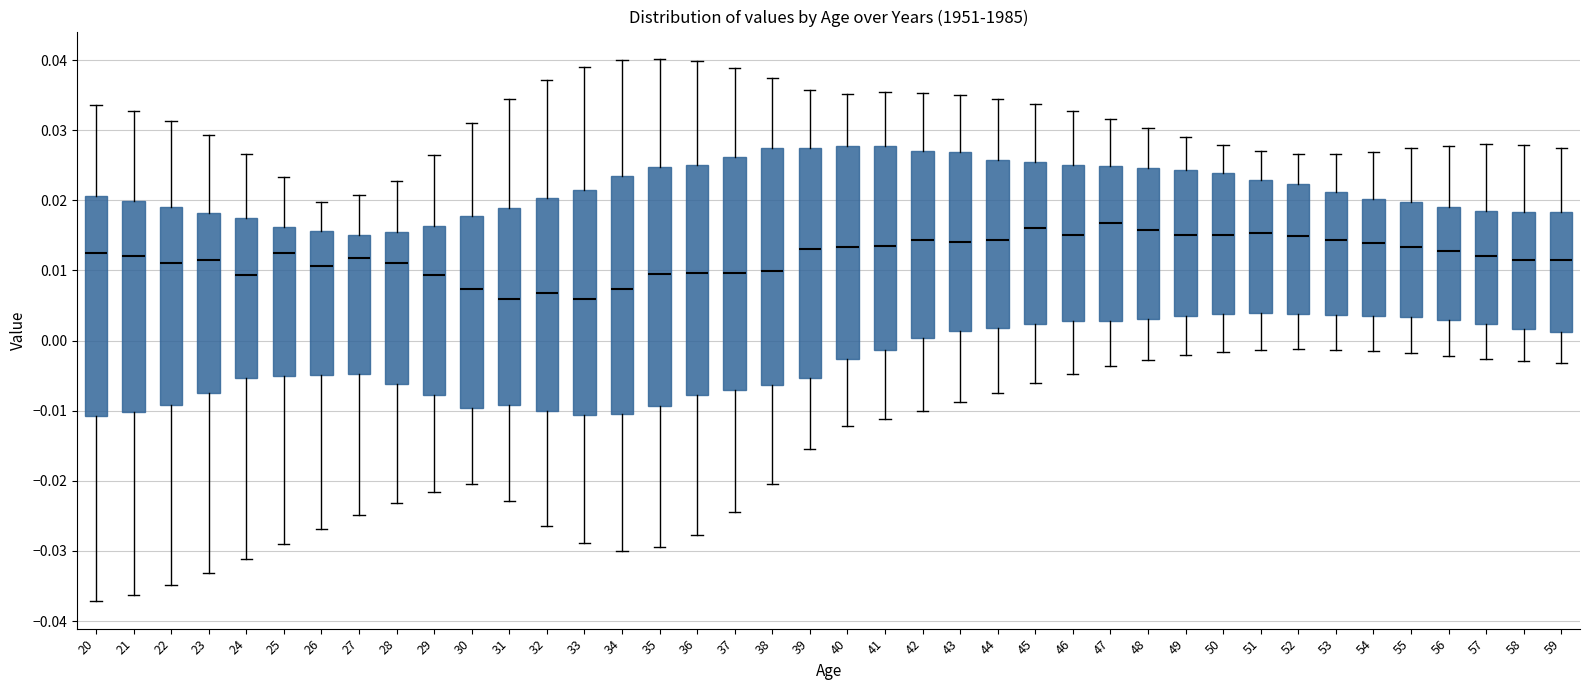

Where is the lower edge of the box at x = 59 on the y-axis? The values are not printed on the chart, so give them approximately, as read against the axis.

0.001